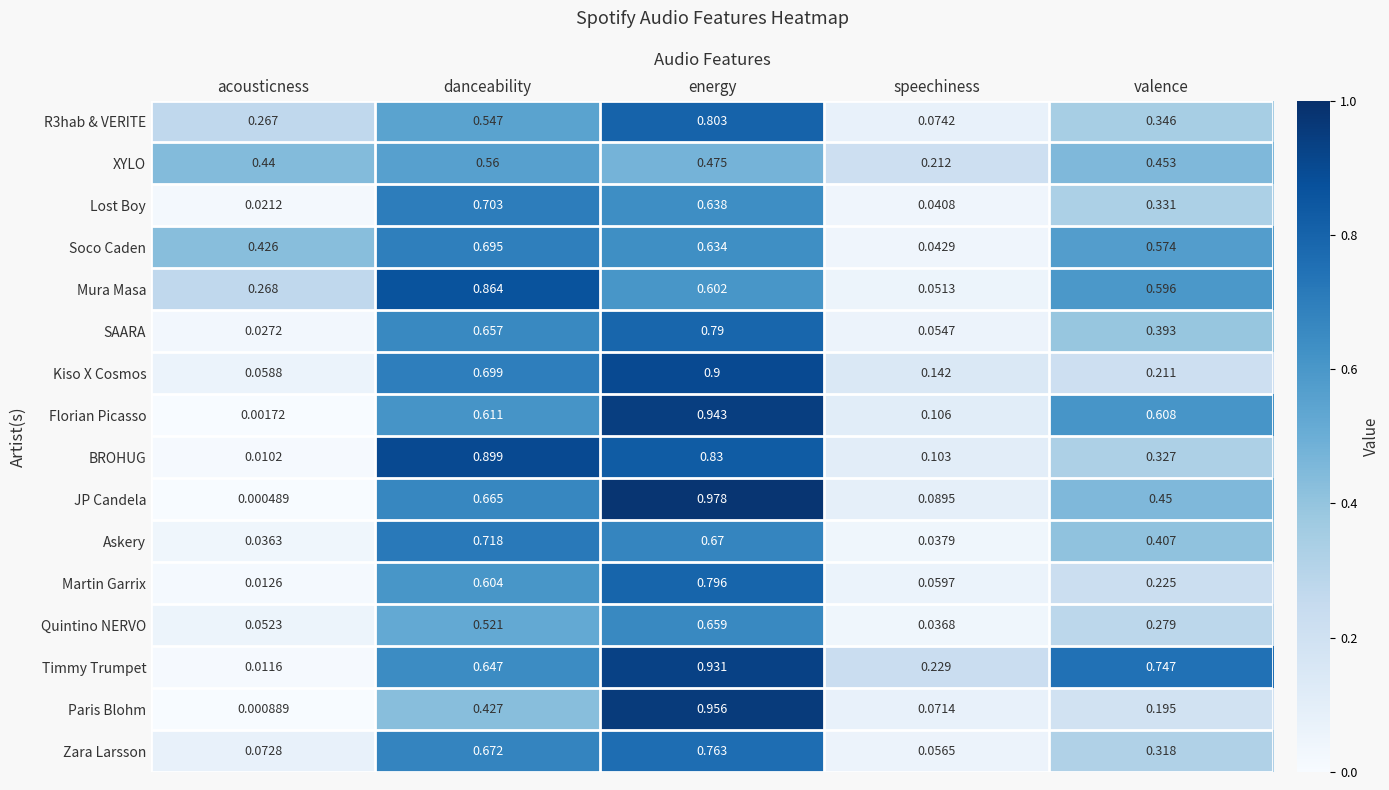

At which category is the sum across all series the highest?

energy